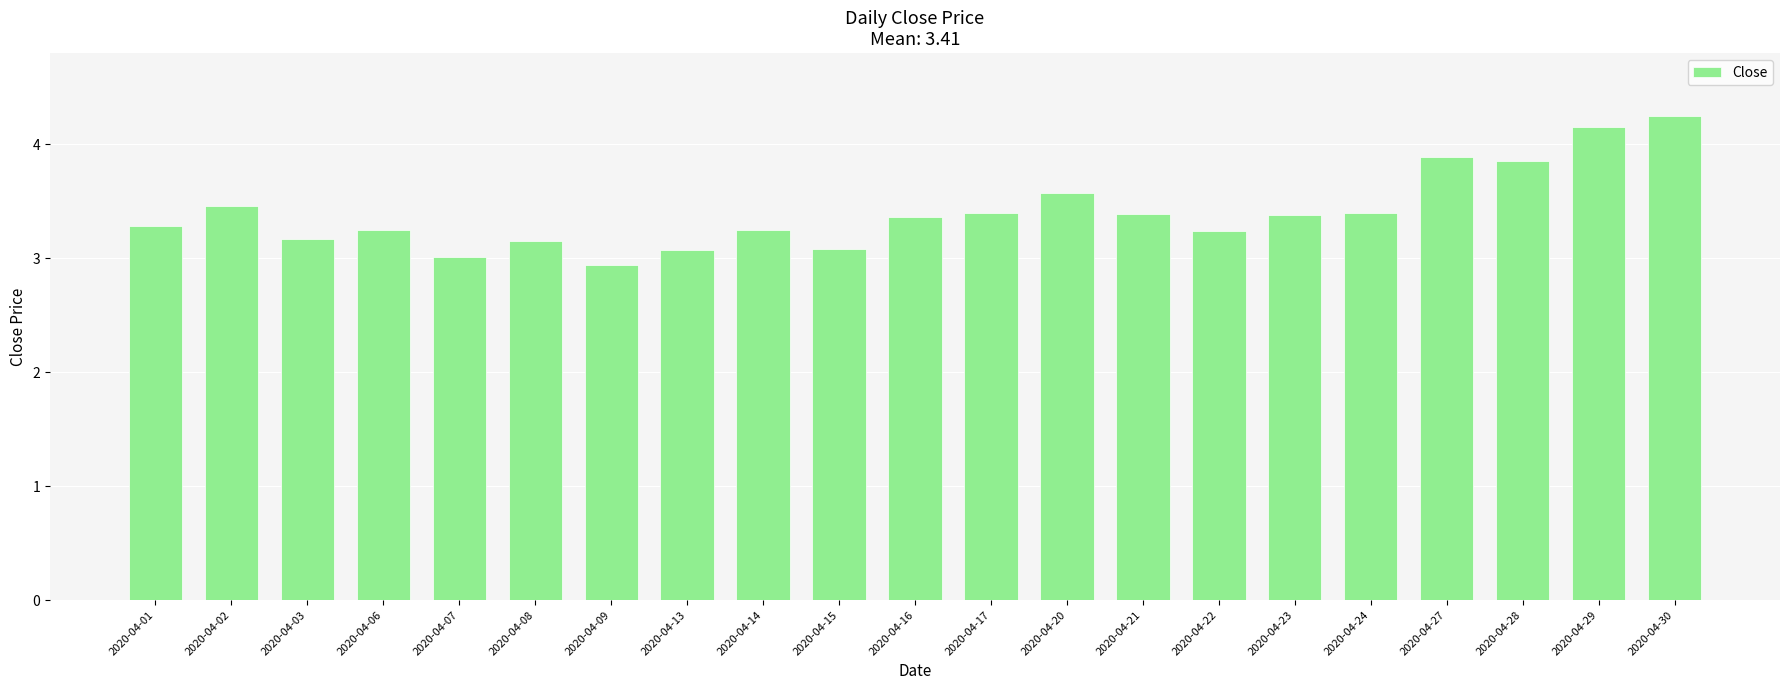

Is it true that the value at 2020-04-20 is 5.2?

False